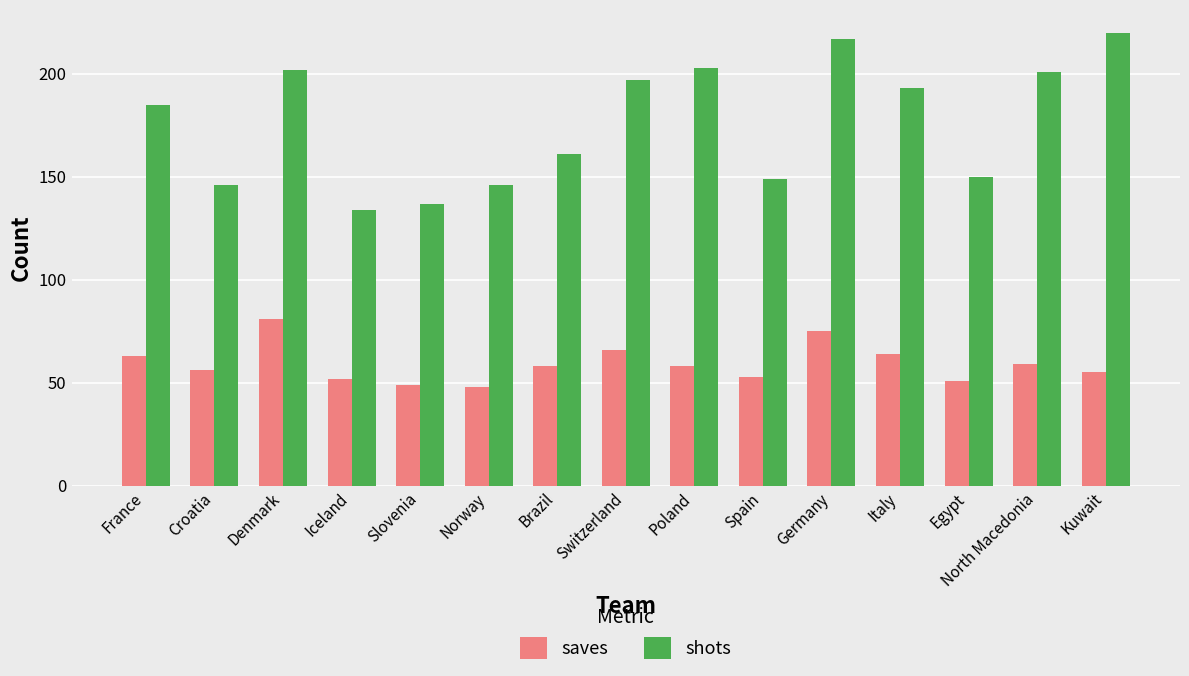

What is the difference between the maximum and second lowest values in the shots series?

83